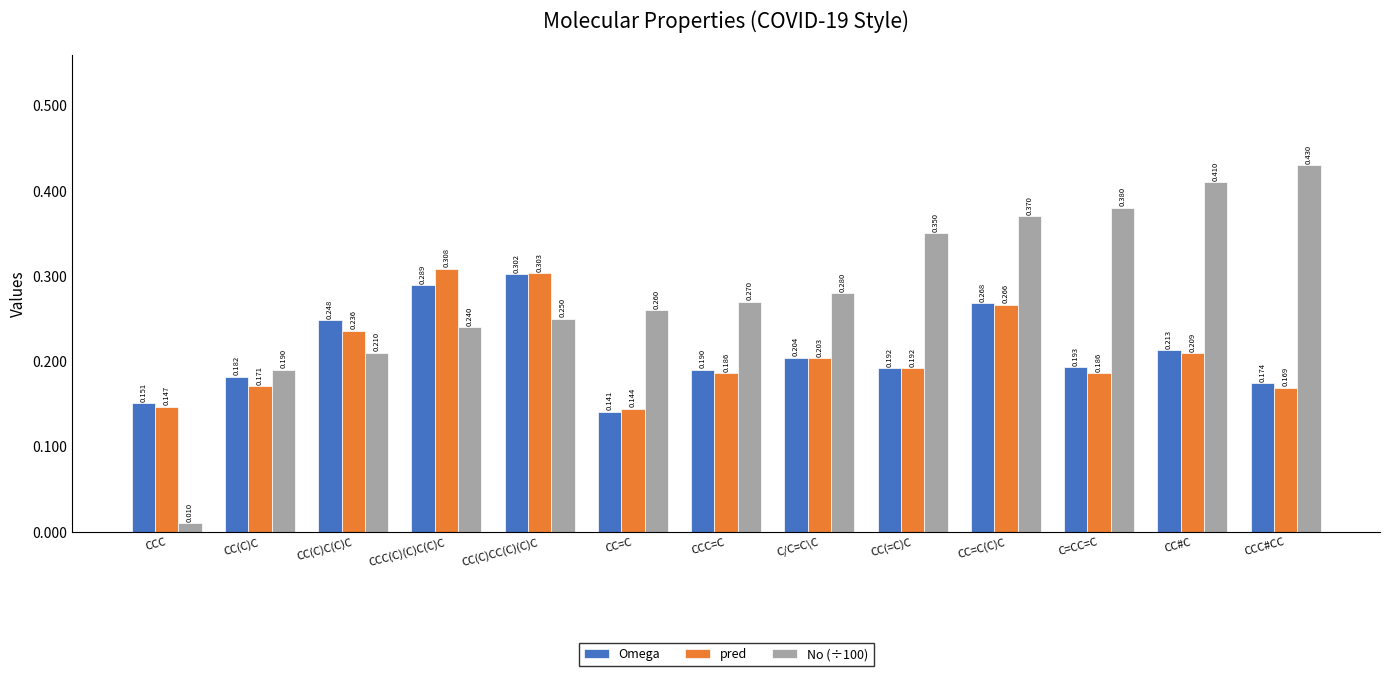

At which category does the chart reach its minimum across all series?

CCC